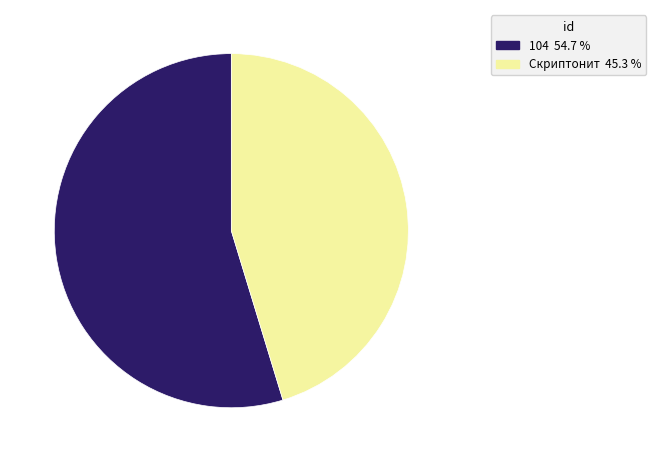

How many segments does this pie chart have?

2